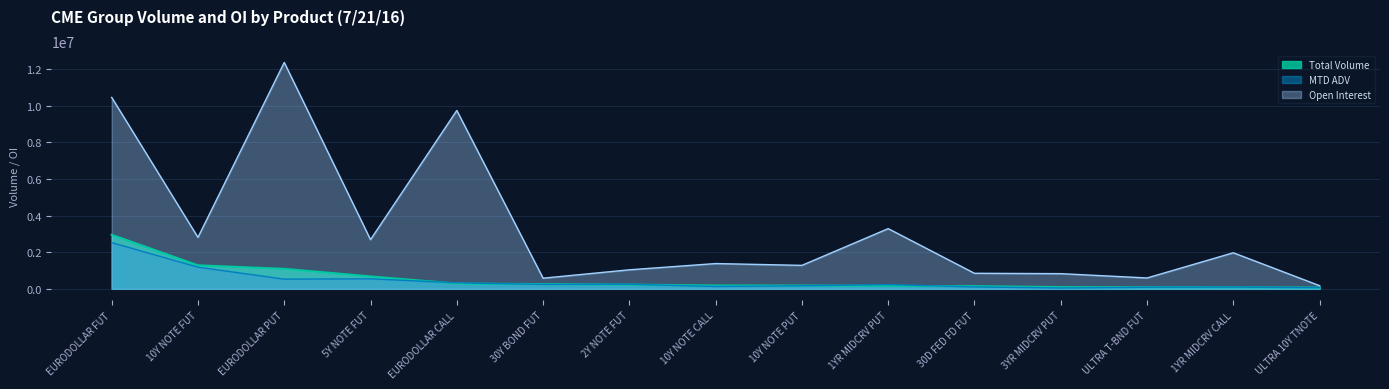

What is the label of the 4th point from the right?

3YR MIDCRV PUT